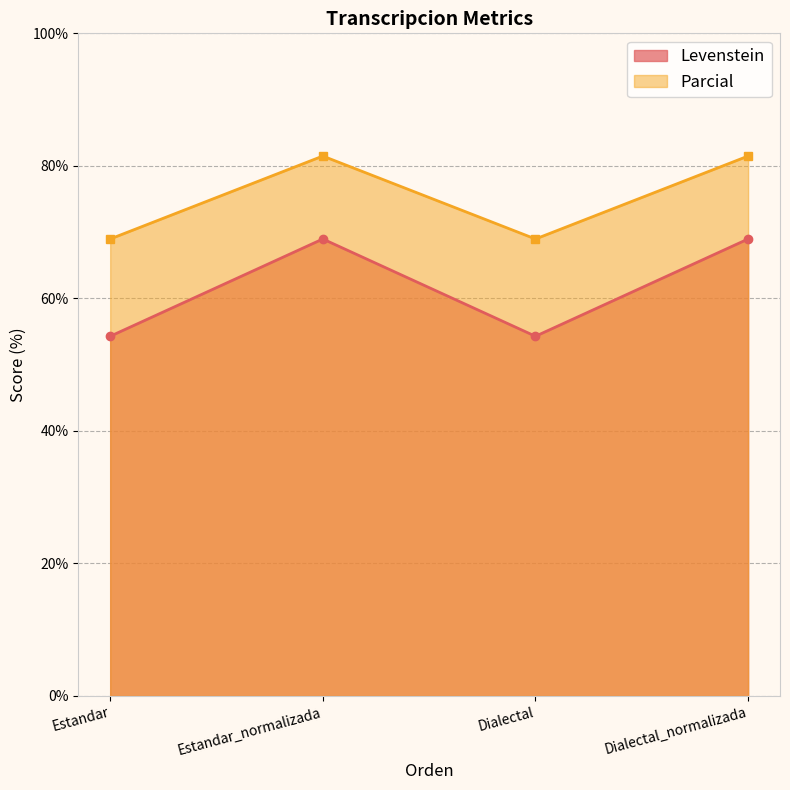

True or false: Levenstein and Parcial cross at least once.

False